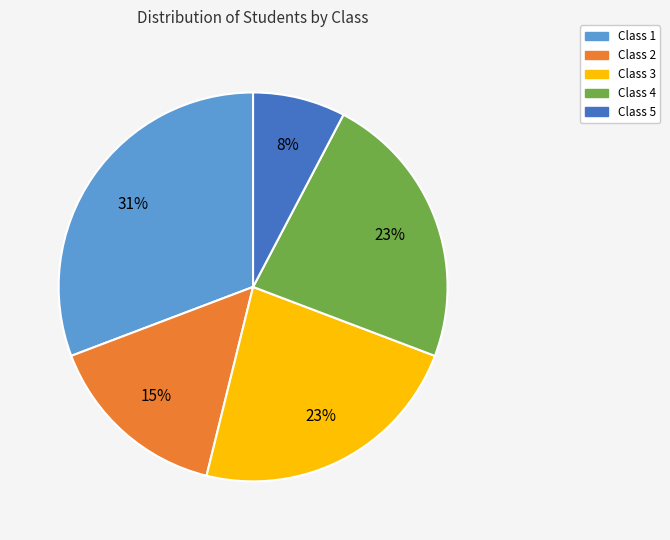

Is the sum of Class 5 and Class 2 greater than half?

No